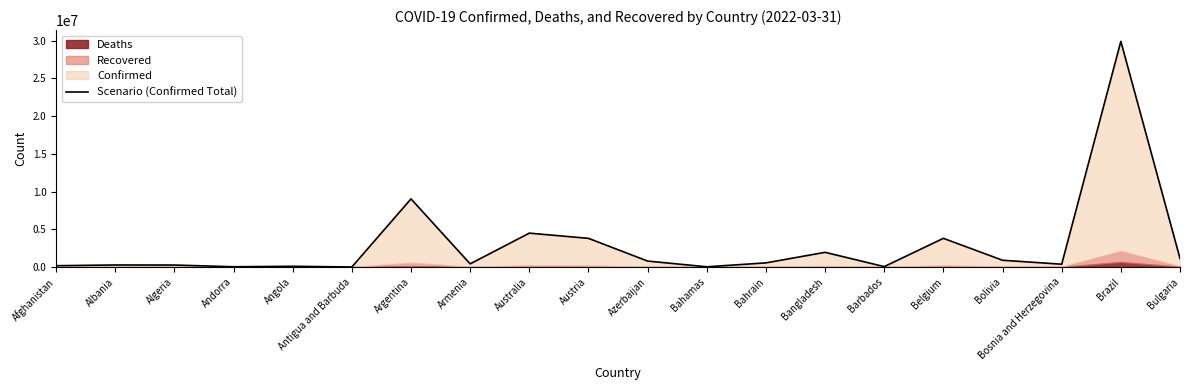

At which category does the data reach its first local peak?

Albania